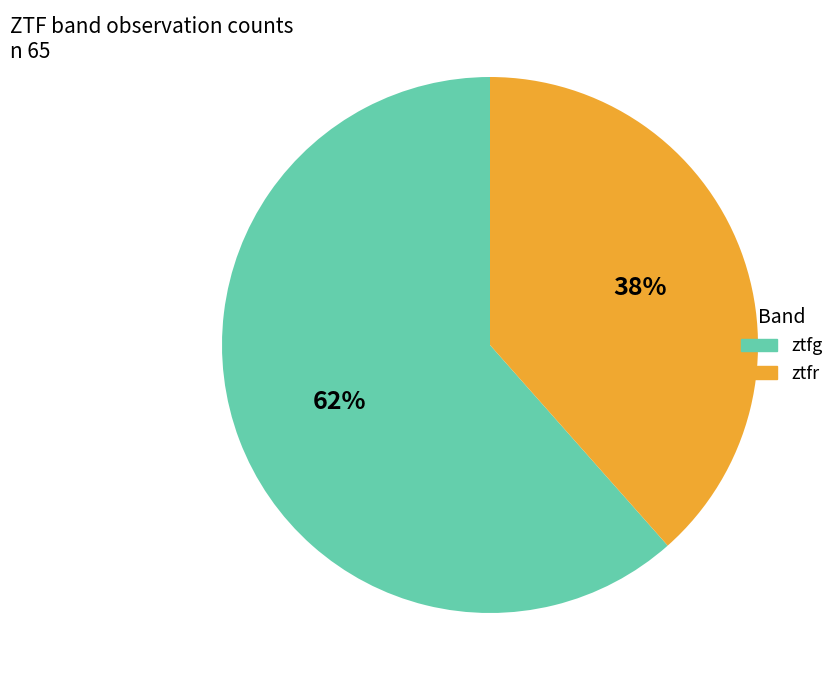

How many segments does this pie chart have?

2